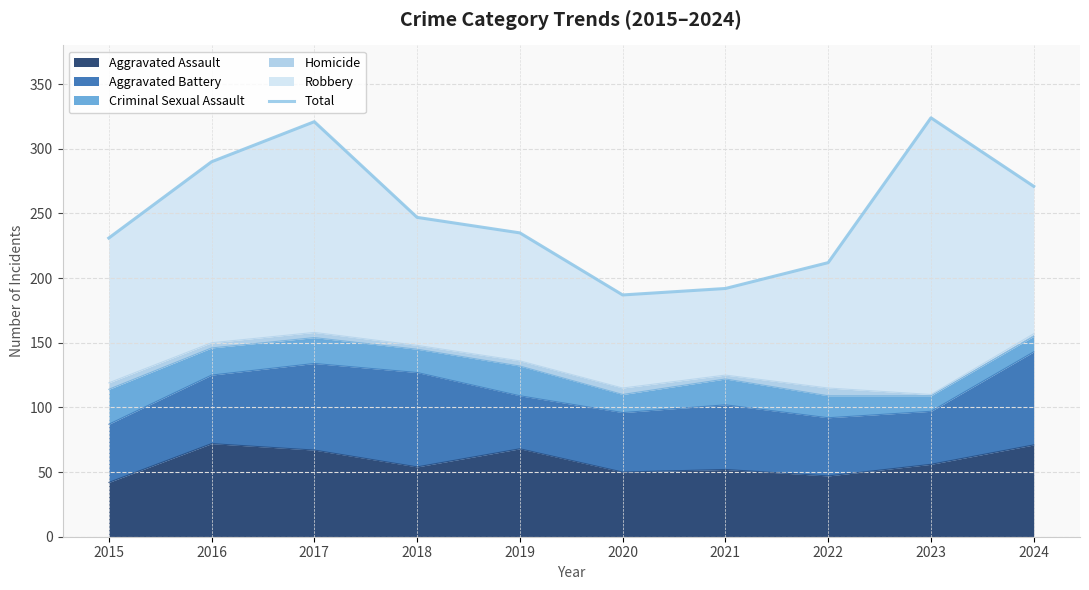

What is the maximum value shown in the chart?

324